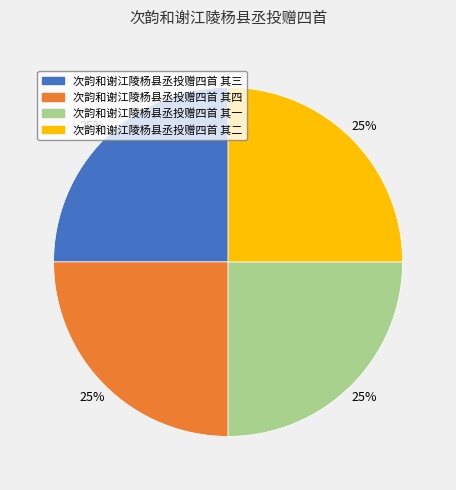

What is the ratio of the value at 次韵和谢江陵杨县丞投赠四首 其三 to the value at 次韵和谢江陵杨县丞投赠四首 其四?

1.0